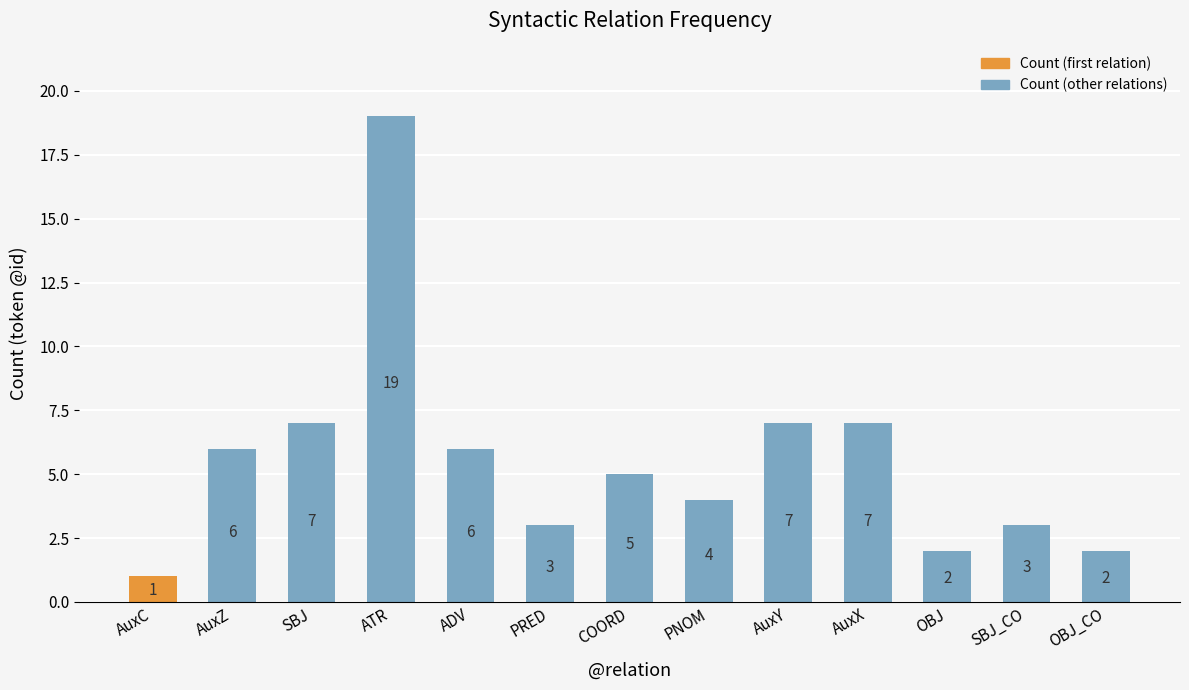

How many data points does each series have?

13